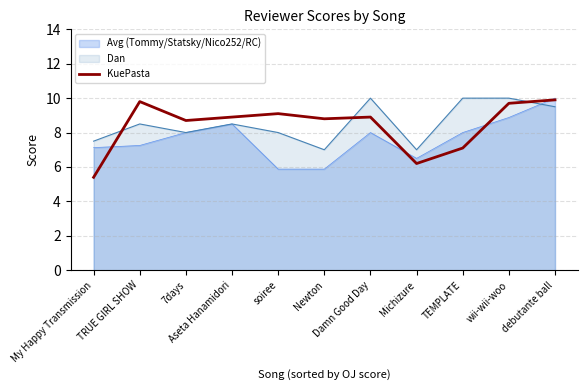

Does the chart have visible grid lines?

Yes